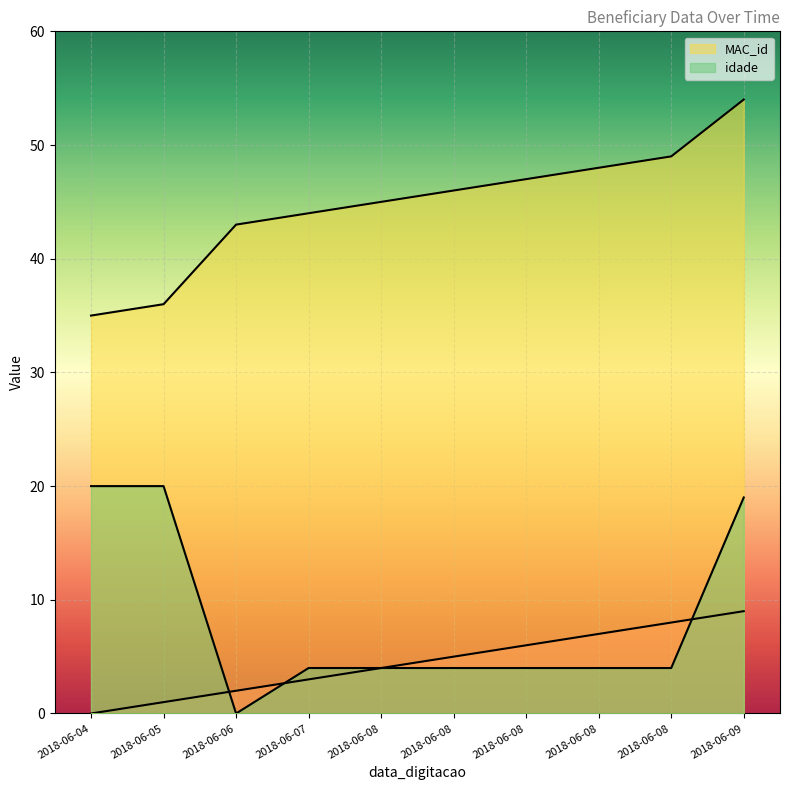

Between 2018-06-05 and 2018-06-08, which series saw the biggest shift?

idade